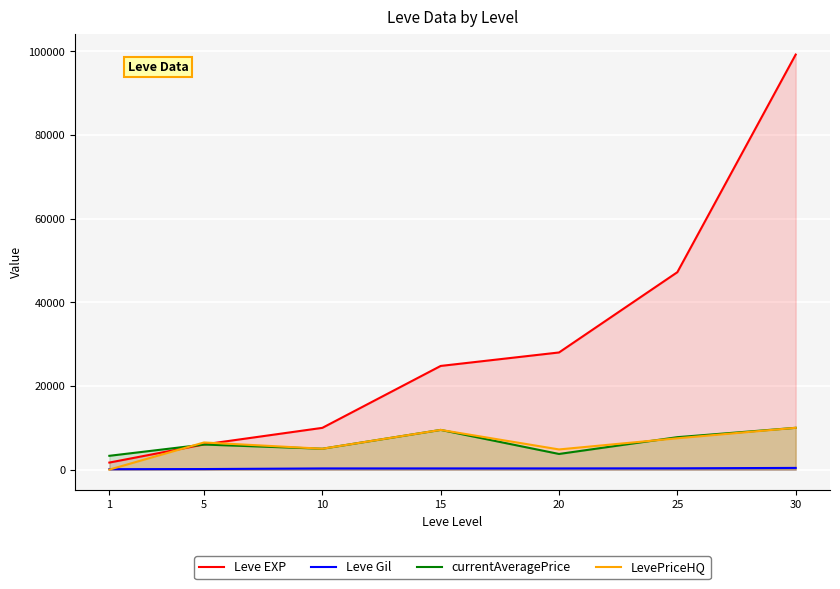

What are all the series names shown in the legend?

Leve EXP, Leve Gil, currentAveragePrice, LevePriceHQ